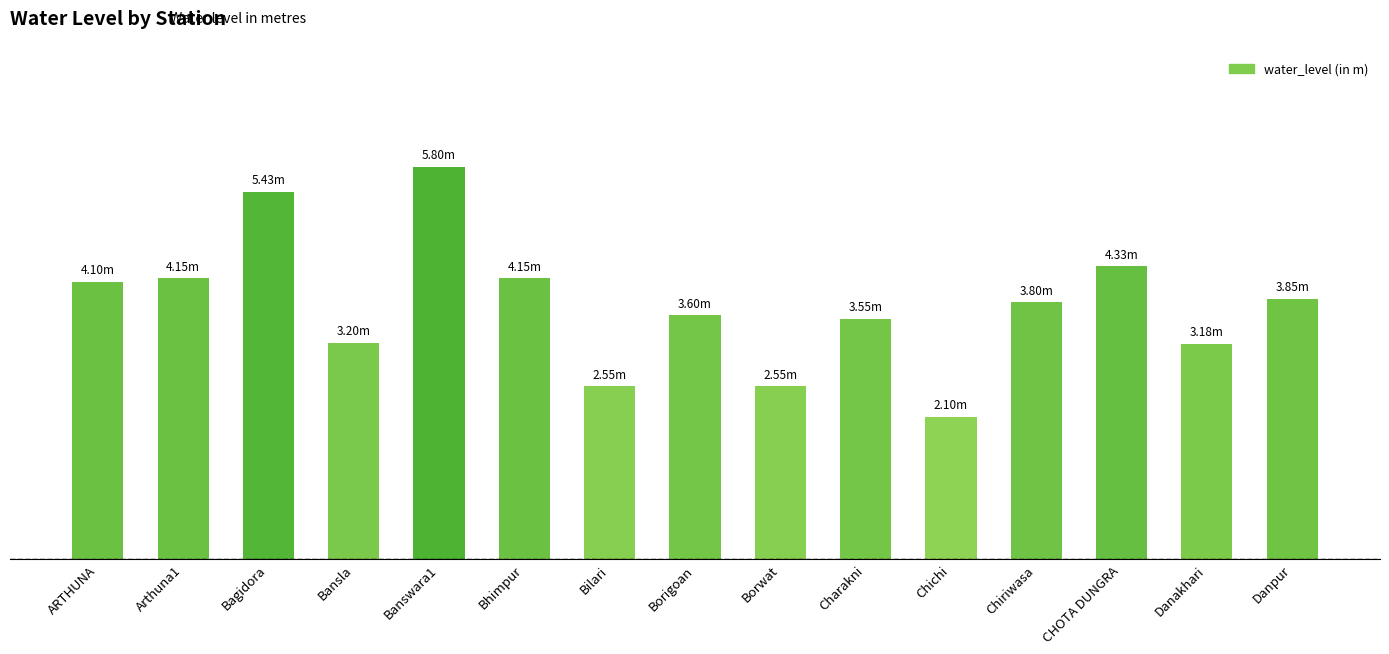

Rank the categories by value from lowest to highest.

Chichi, Bilari, Borwat, Danakhari, Bansla, Charakni, Borigoan, Chiriwasa, Danpur, ARTHUNA, Arthuna1, Bhimpur, CHOTA DUNGRA, Bagidora, Banswara1